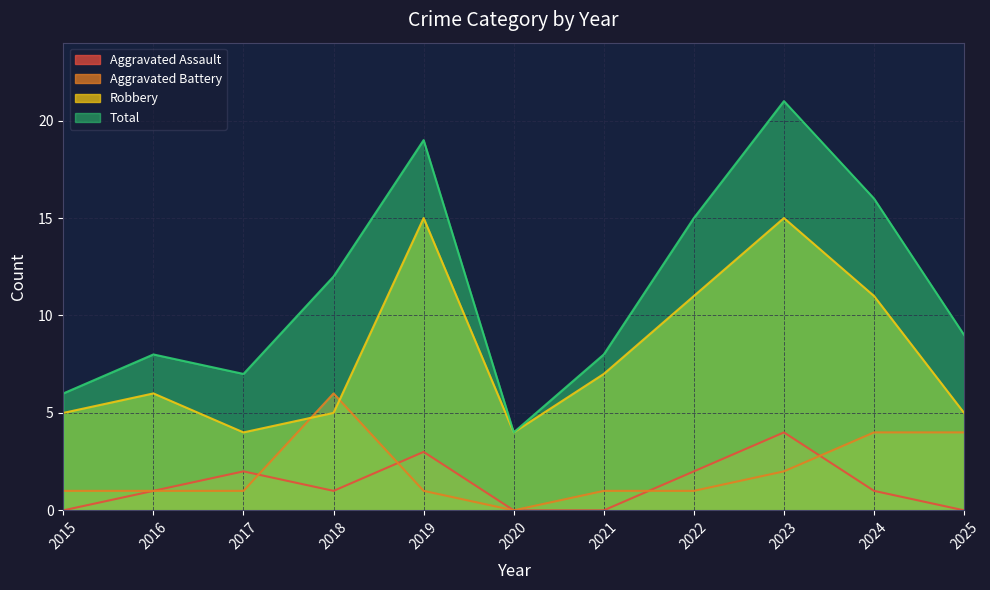

What is the difference between the maximum and minimum values in the Total series?

17